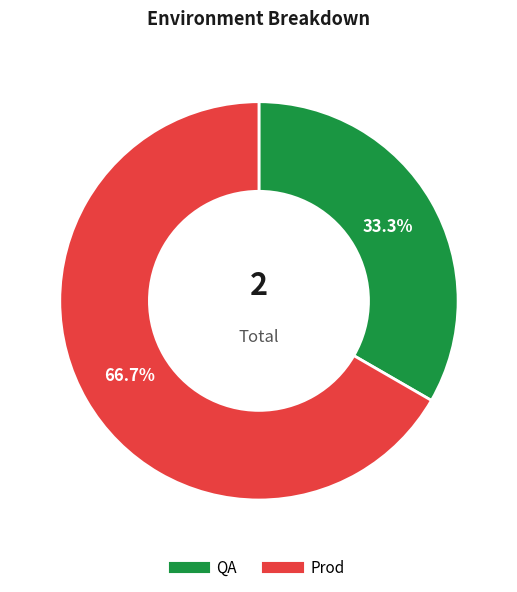

Which slice is the largest?

Prod